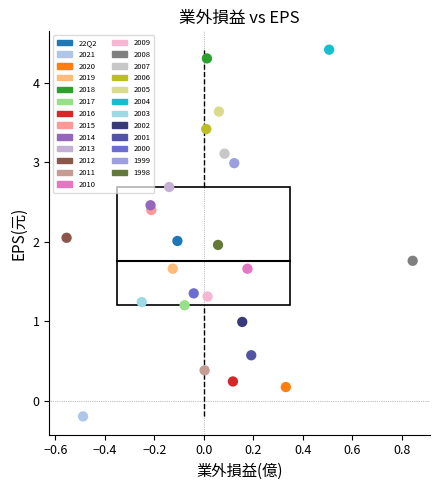

What are all the series names shown in the legend?

22Q2, 2021, 2020, 2019, 2018, 2017, 2016, 2015, 2014, 2013, 2012, 2011, 2010, 2009, 2008, 2007, 2006, 2005, 2004, 2003, 2002, 2001, 2000, 1999, 1998